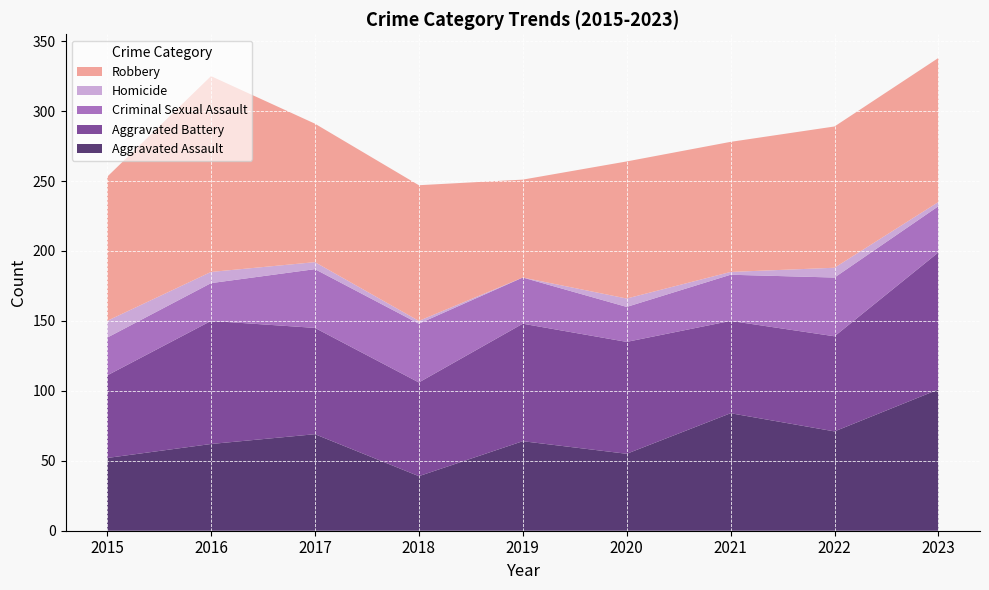

Reading left to right, extract all data points from this chart.

Aggravated Assault: 52	62	69	39	64	55	84	71	101
Aggravated Battery: 59	88	76	67	84	80	66	68	98
Criminal Sexual Assault: 27	27	42	42	33	25	33	42	33
Homicide: 12	8	5	2	0	6	2	7	3
Robbery: 103	140	99	97	70	98	93	101	103